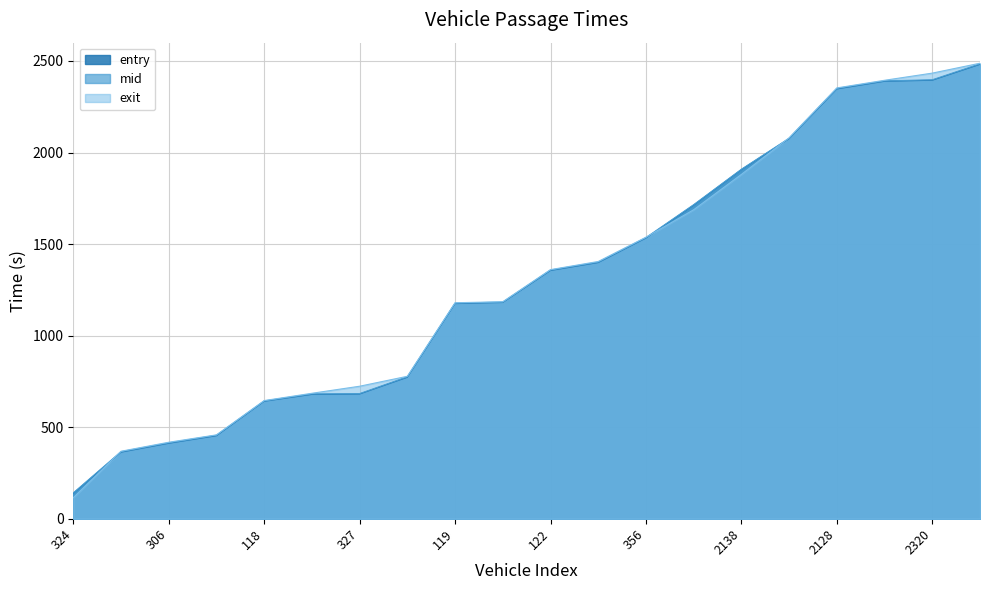

What is the lowest value of the mid series?

141.1